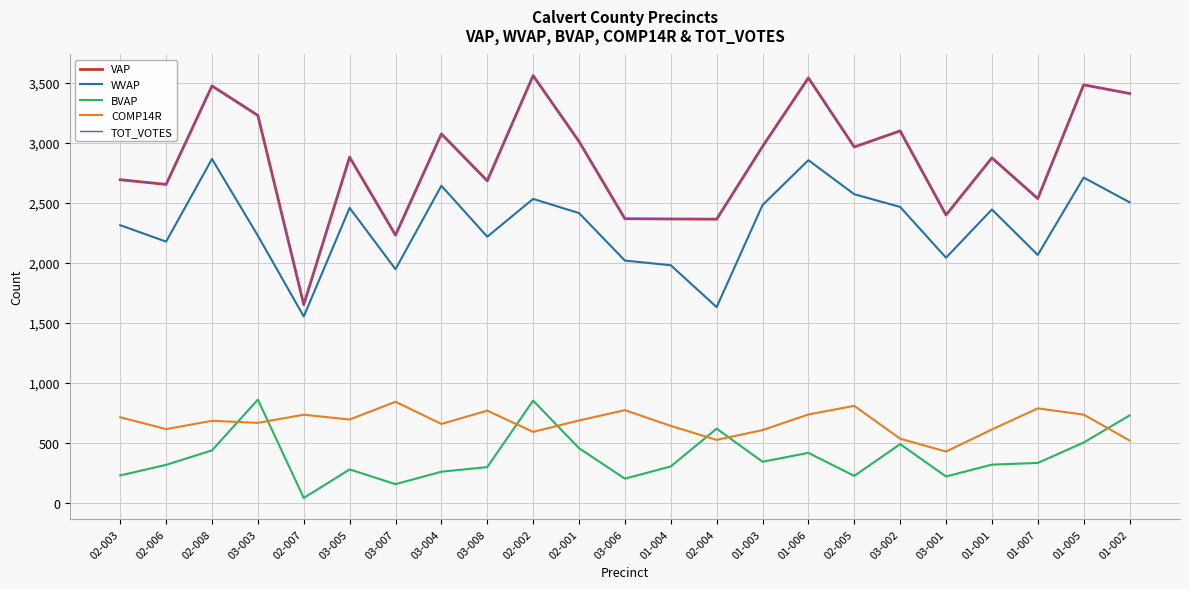

At which category does the chart reach its peak across all series?

02-002